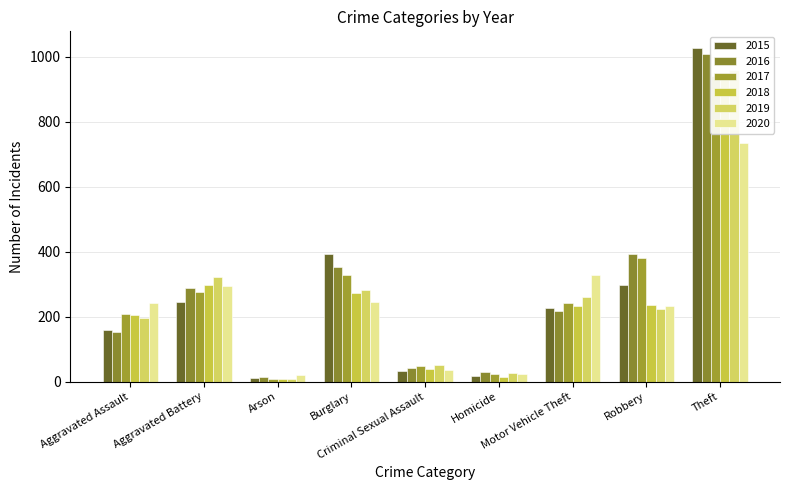

Are the bars horizontal?

No